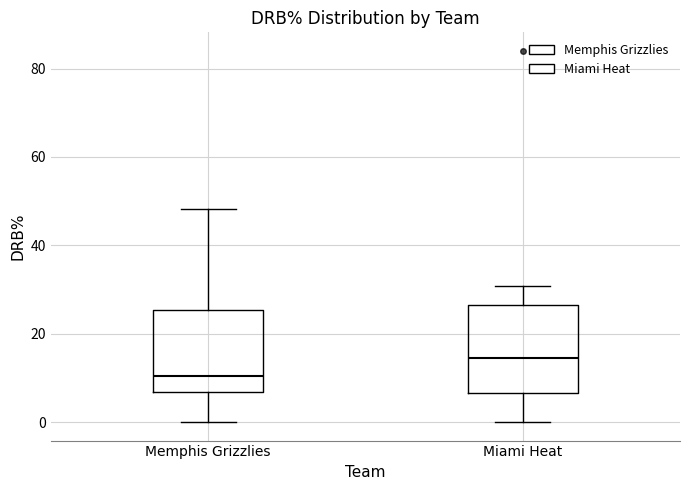

Reading left to right, read every box against the y-axis: the position of its median line, the range the box covers, and the ends of its whiskers. The values are not printed on the chart, so give them approximately, as read against the axis.

Memphis Grizzlies: median 10, box 6 to 26, whiskers 0 to 48
Miami Heat: median 14, box 6 to 26, whiskers 0 to 30